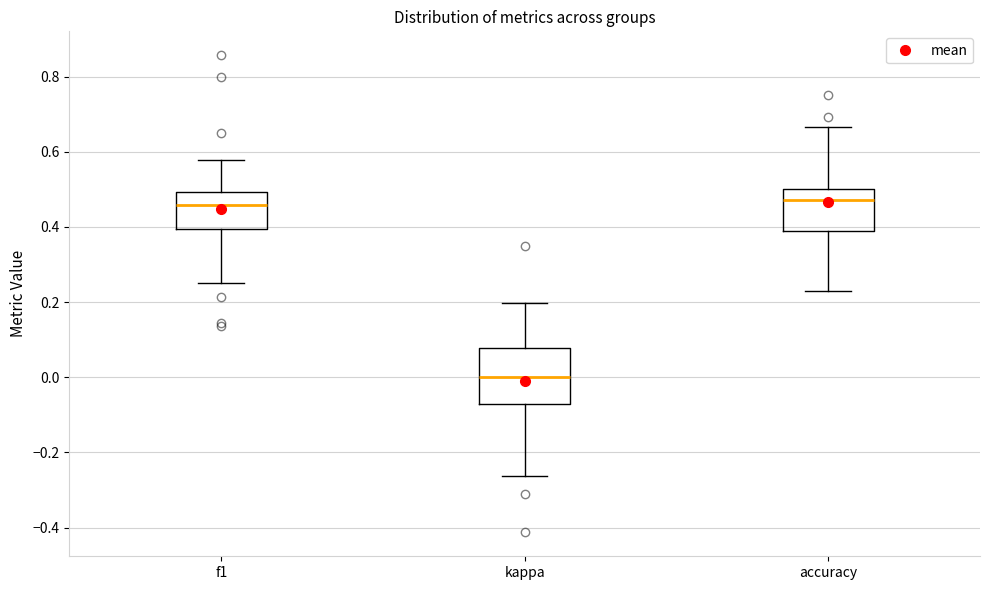

Where does the median line of the box for accuracy sit on the y-axis? The values are not printed on the chart, so give them approximately, as read against the axis.

0.48